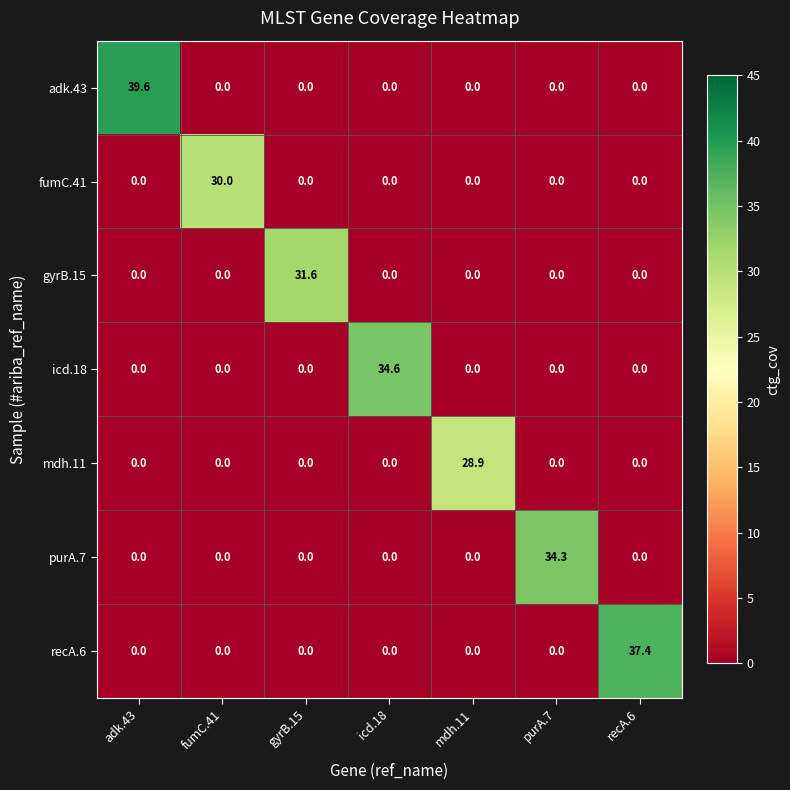

Which series has the widest spread of values?

adk.43